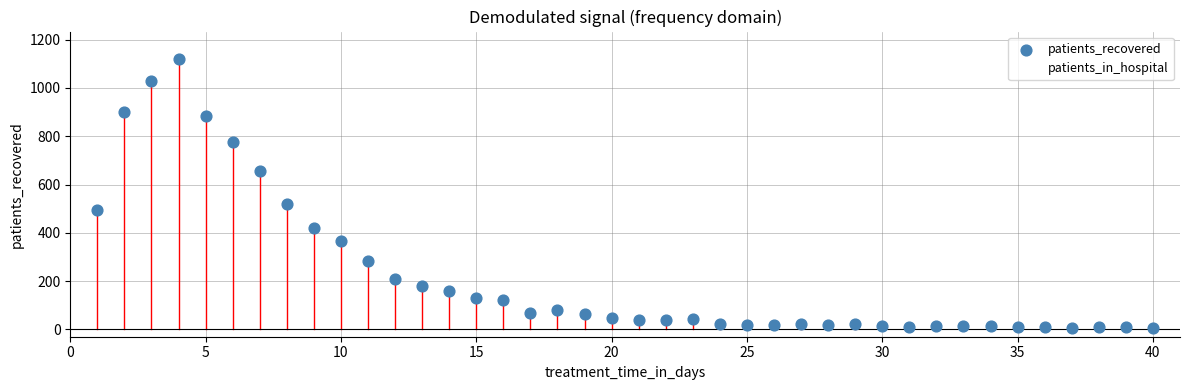

Which series contains the highest Y value?

patients_recovered